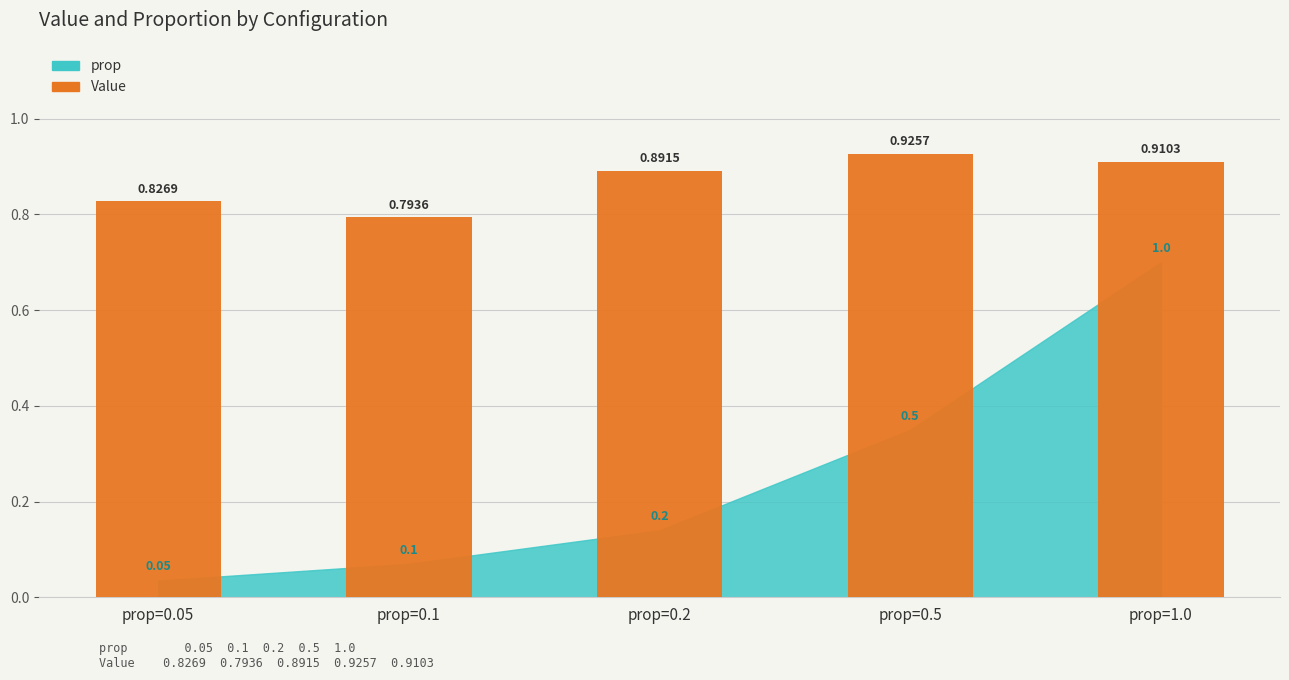

Reading left to right, list all the values displayed in this chart.

prop=0.05=0.8	prop=0.1=0.8	prop=0.2=0.9	prop=0.5=0.9	prop=1.0=0.9